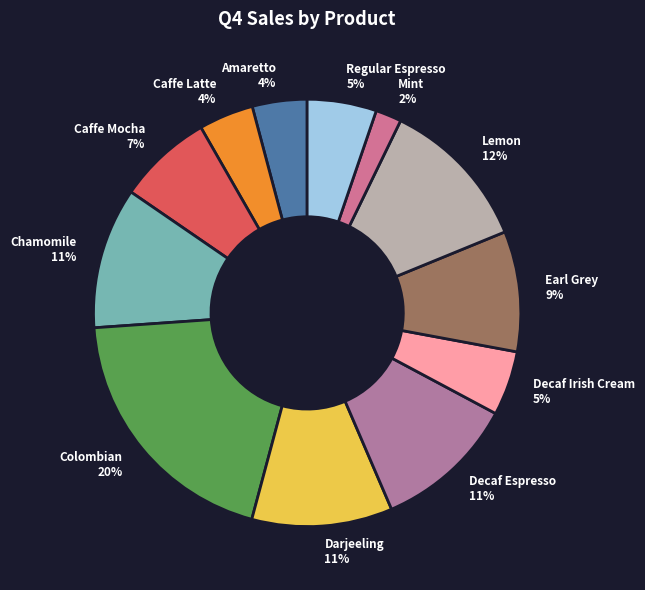

Is there any slice that represents more than half of the pie?

No